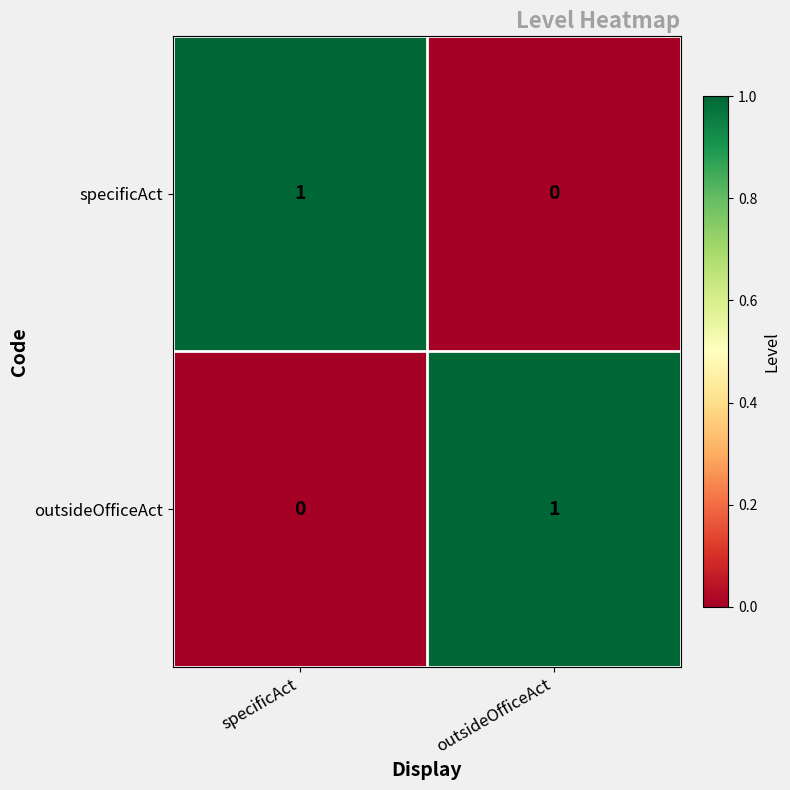

What is the maximum value shown in the chart?

1